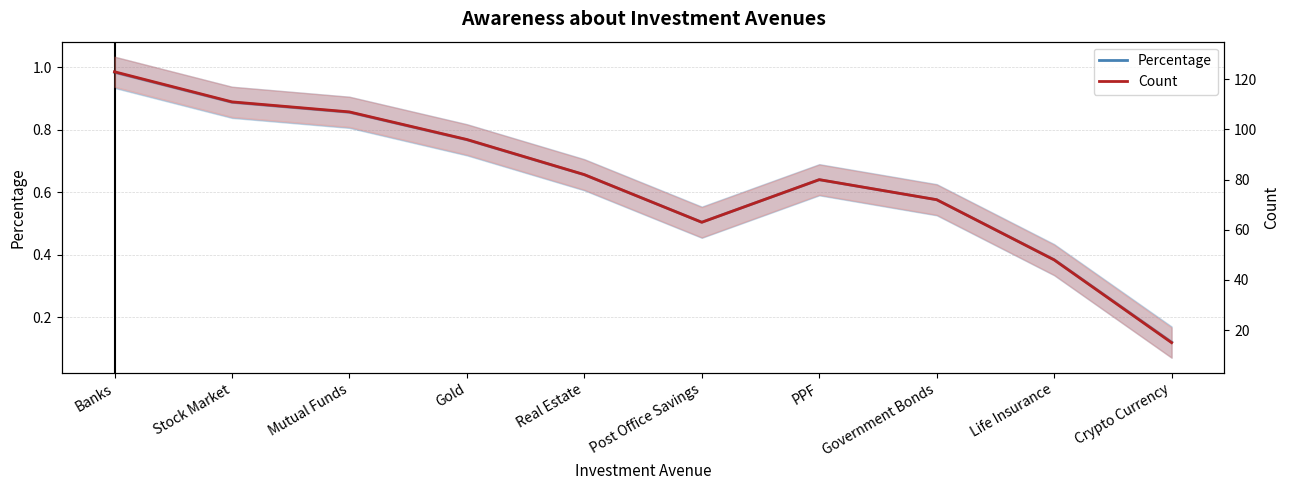

How many data points in Count are less than 82?

5